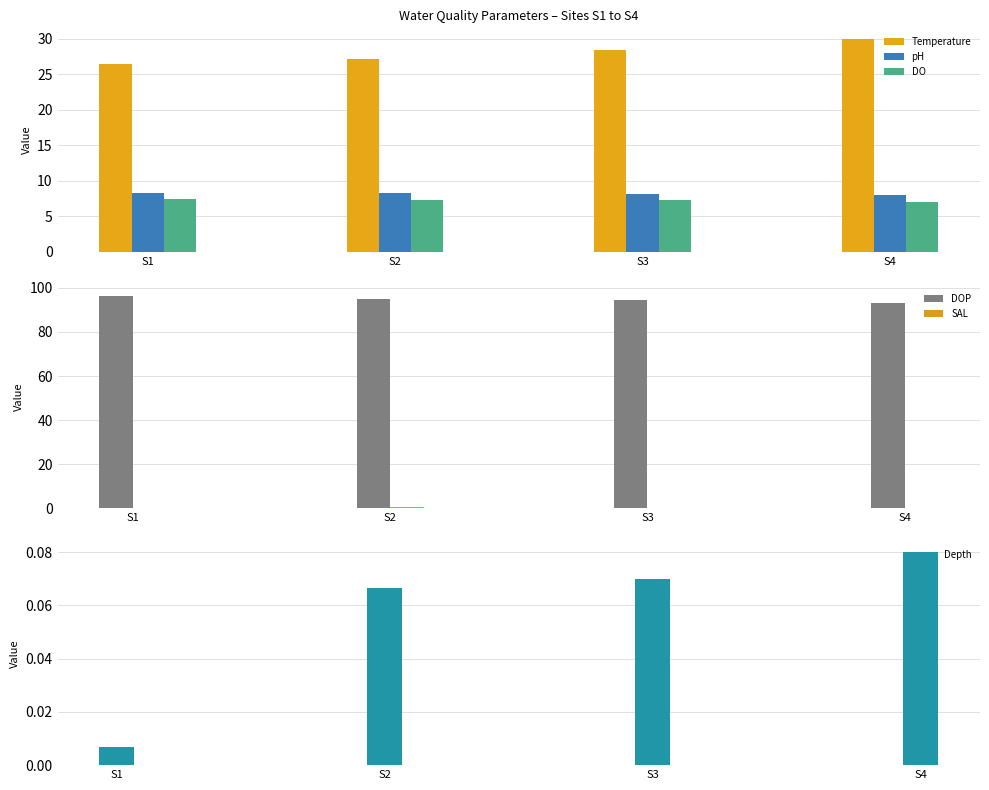

Is the value of DO at S3 greater than the value of pH at S1?

No